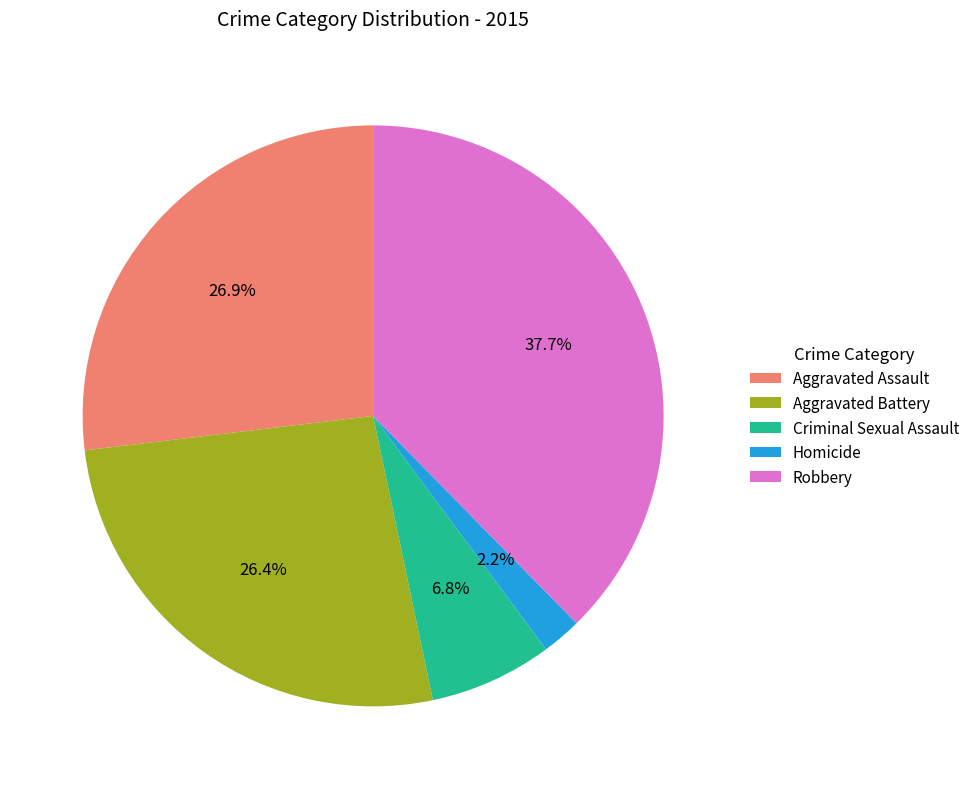

Which has a higher value, Homicide or Aggravated Assault?

Aggravated Assault